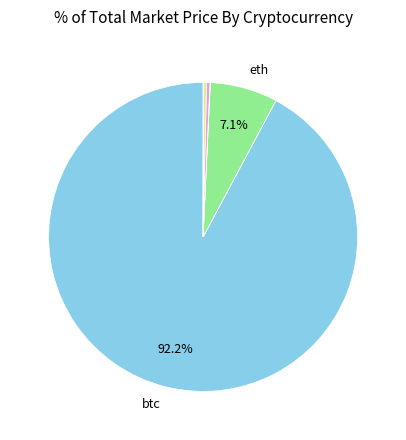

Is there any slice that represents more than half of the pie?

Yes